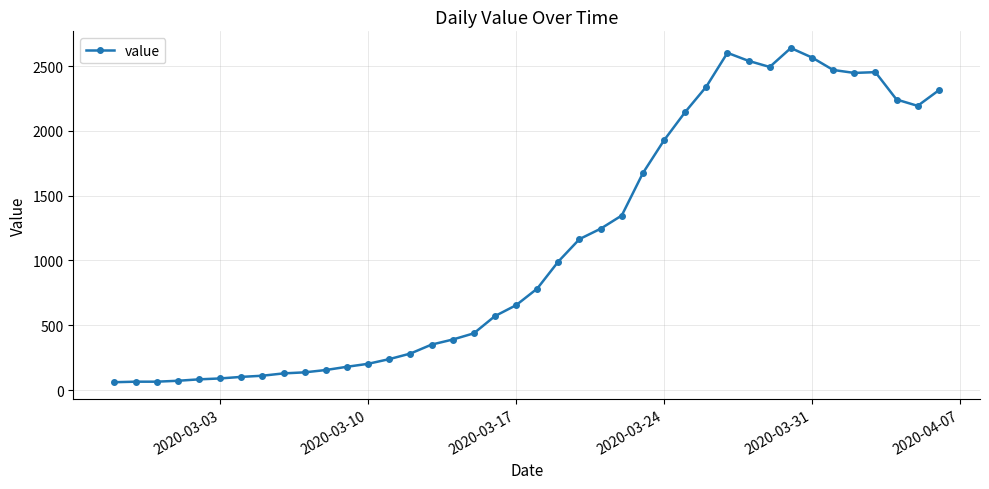

True or false: there are more than 2 points higher than both neighbors.

True